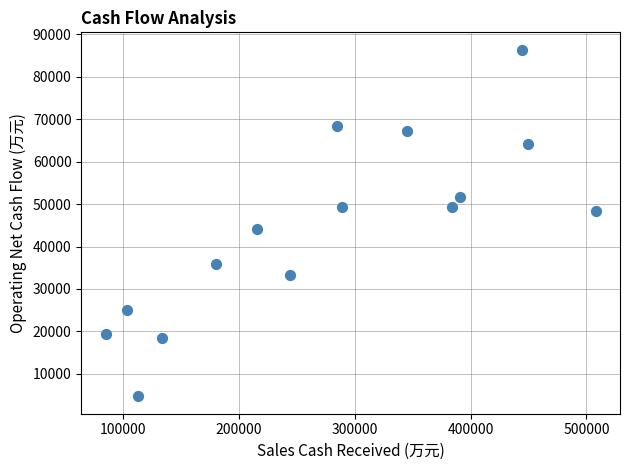

What is the range of X values (max minus min)?

423012